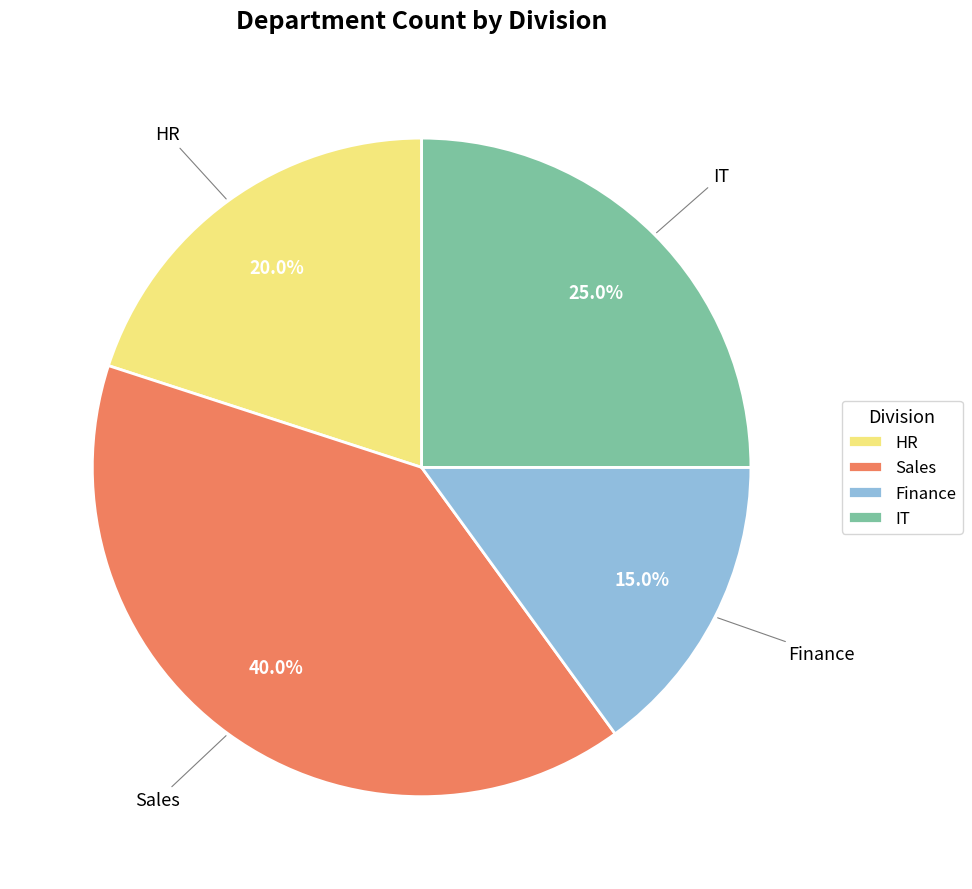

How many slices are in this pie chart?

4